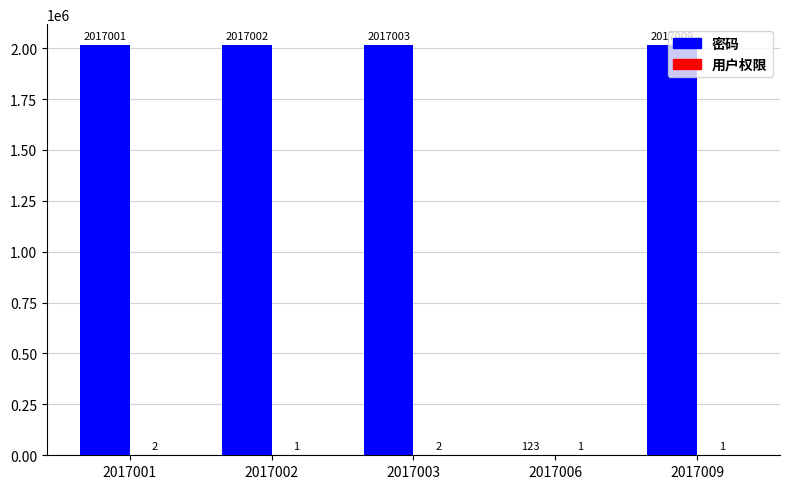

At which category does the chart reach its peak across all series?

2017009